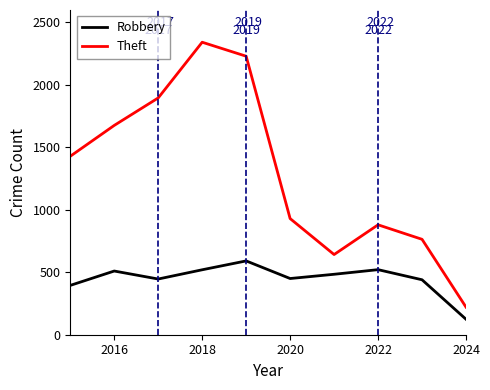

What is the sum of all Theft values?

13010